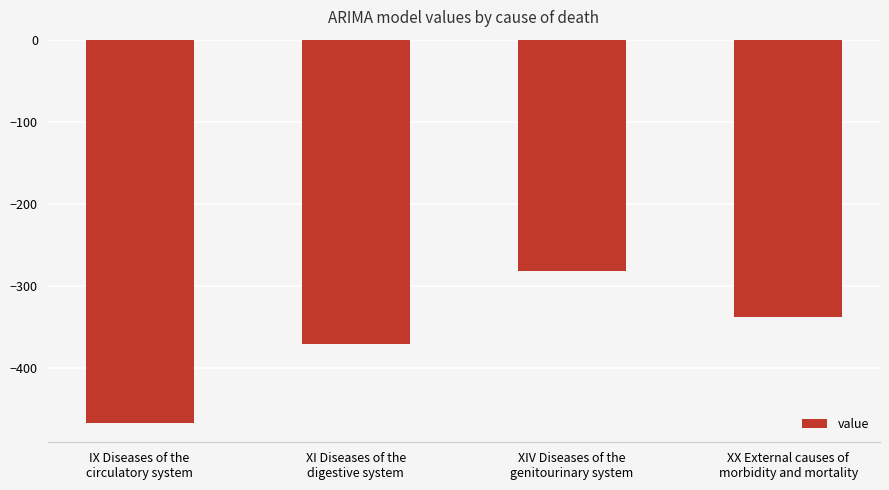

Reading left to right, what are all the values shown in this chart?

-466.6	-370.7	-281.7	-337.3